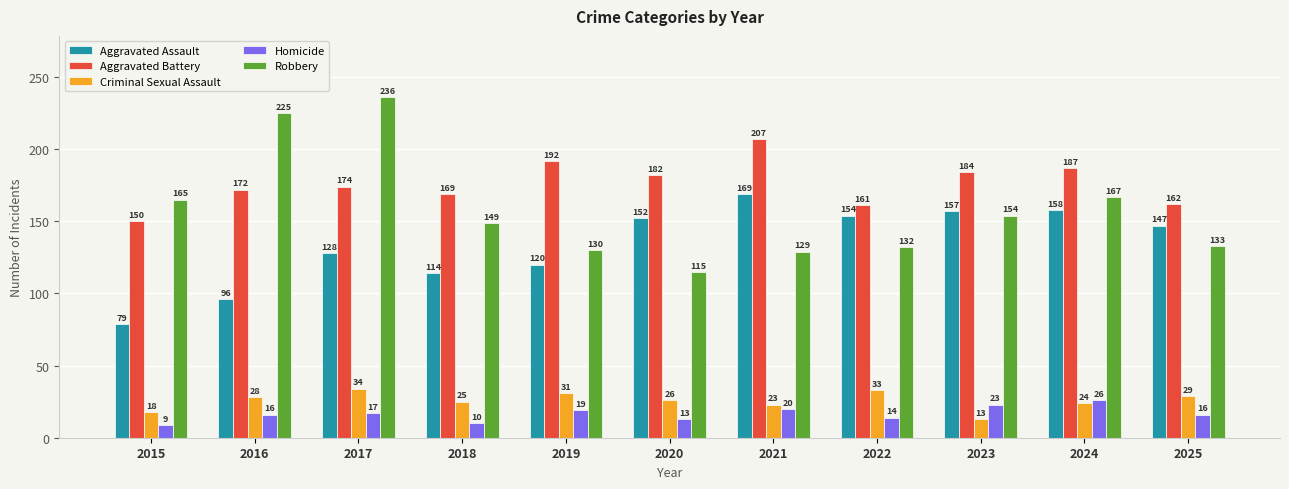

What is the difference between the maximum and second lowest values in the Criminal Sexual Assault series?

16